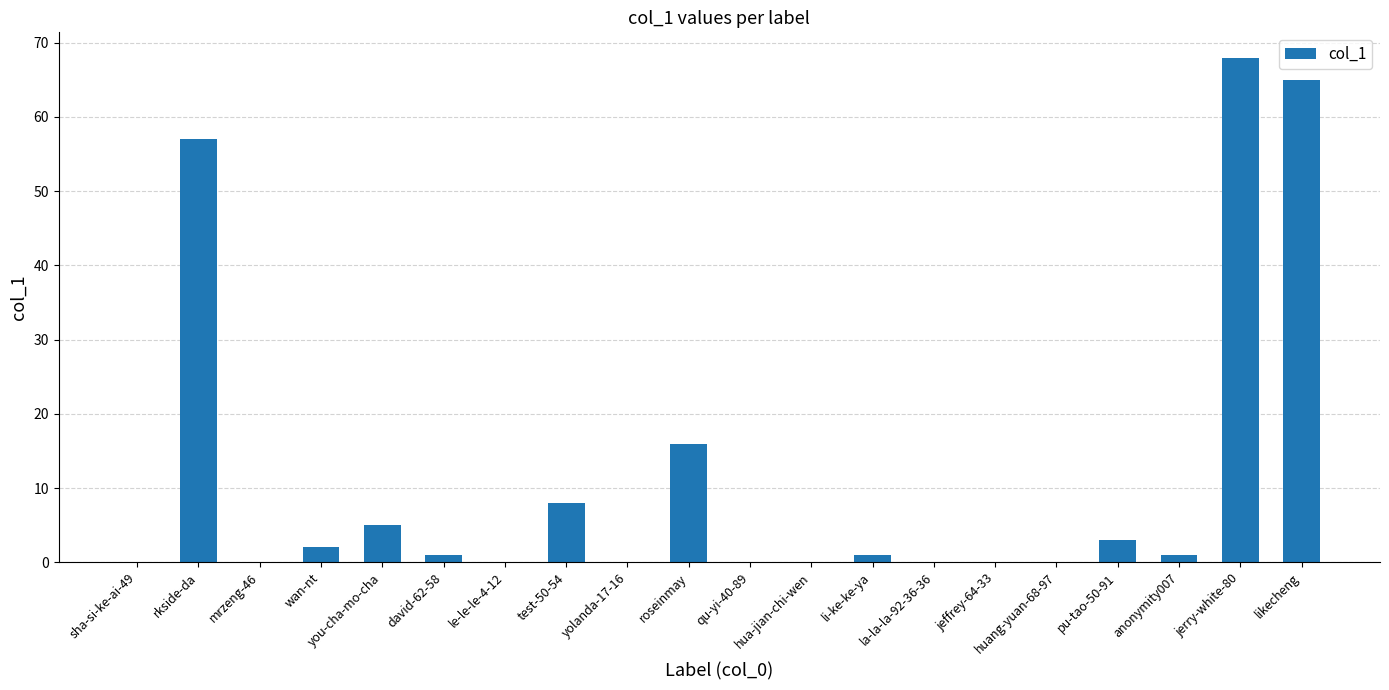

Is it true that the value at likecheng is 107?

False